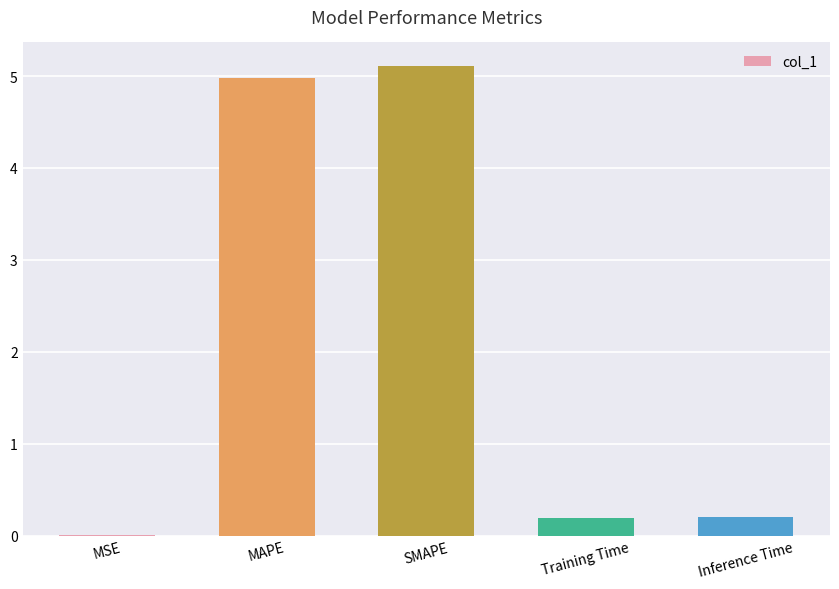

True or false: the data shows 0.0 at Training Time.

False